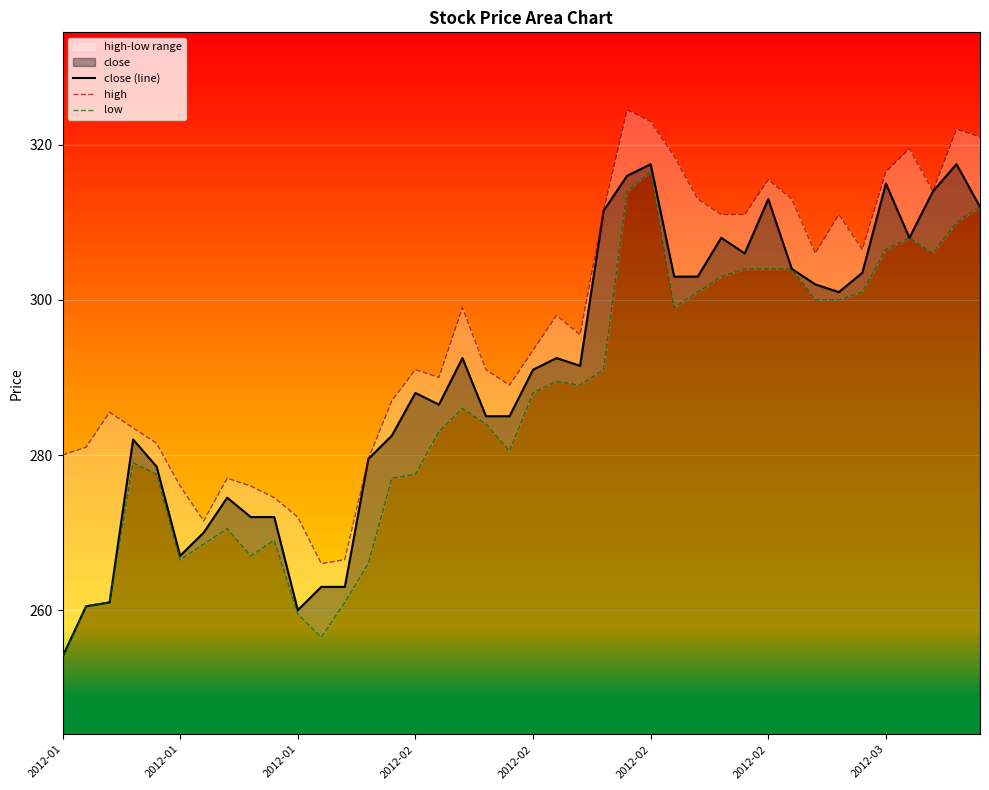

Between 22 and 28, which series saw the biggest shift?

close (line)